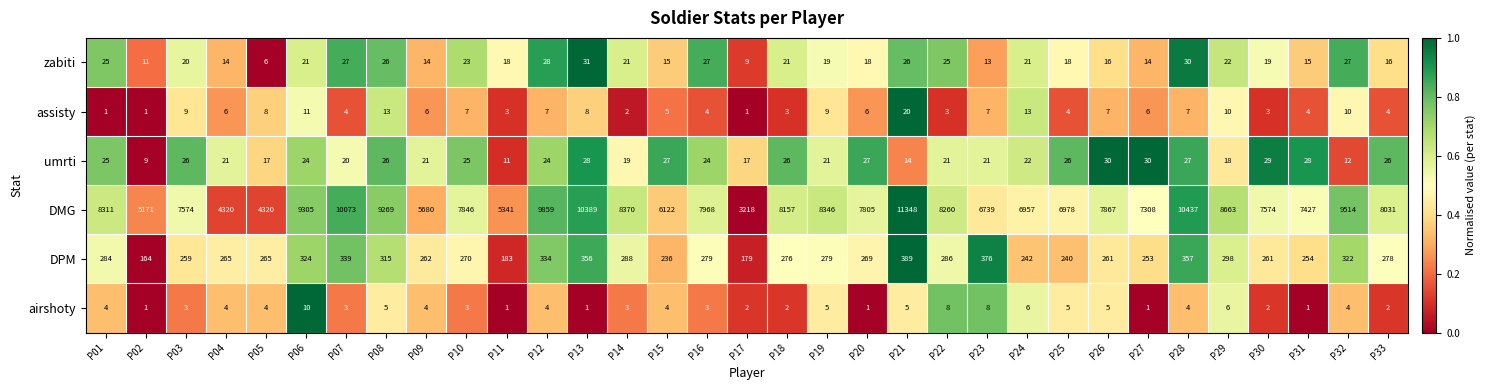

What is the total value across all series at P04?

4630